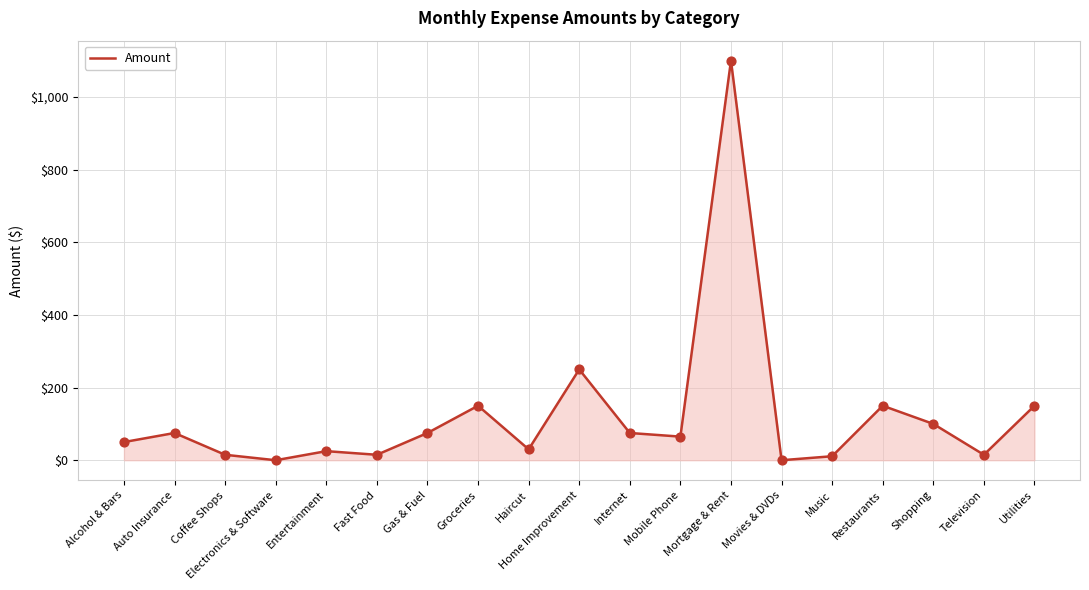

What is the ratio of the value at Utilities to the value at Television?

10.0